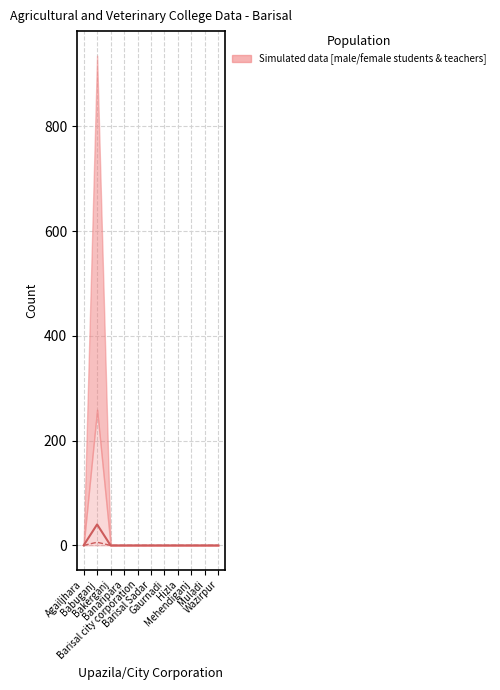

How many interior local peaks does the Number of teacher Male series have?

1